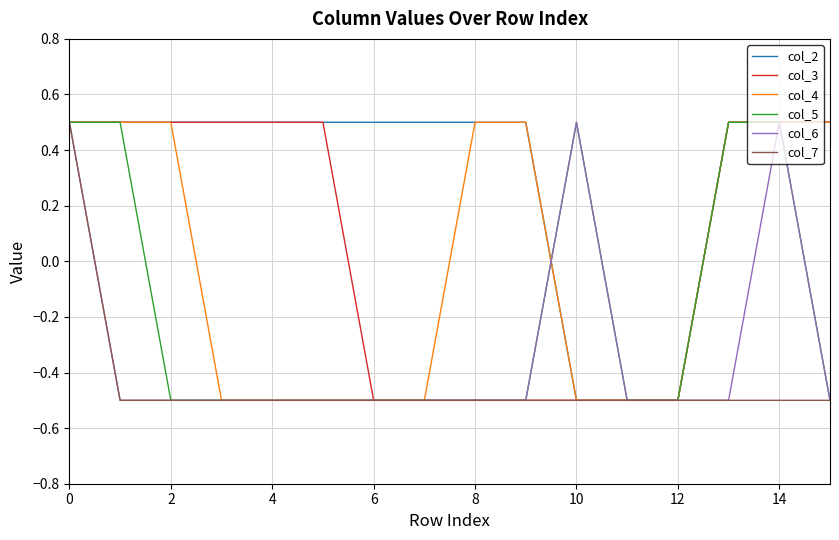

Which series has the largest total across all categories?

col_2